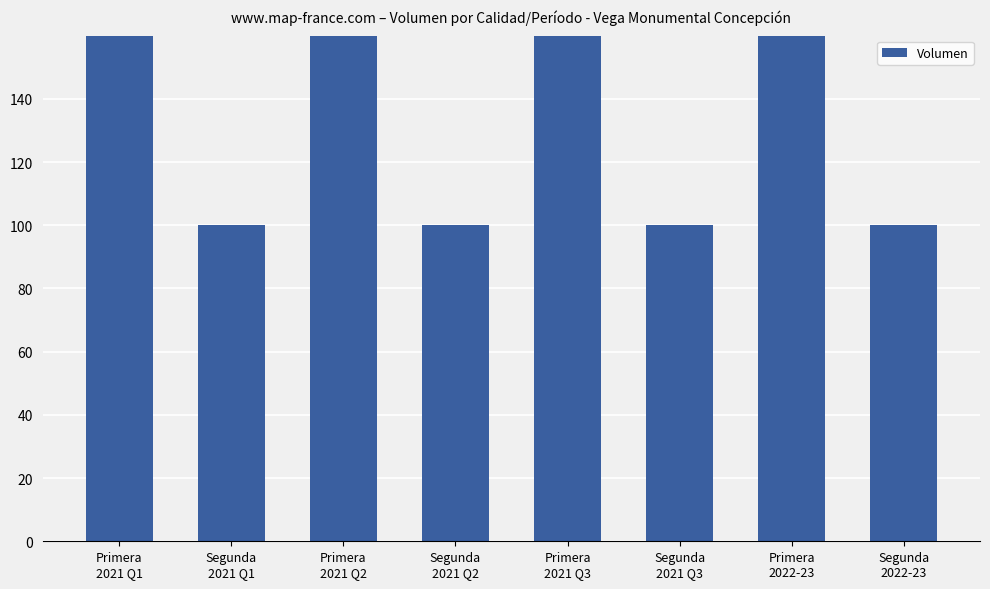

Reading left to right, what are all the values shown in this chart?

Primera
2021 Q1=200	Segunda
2021 Q1=100	Primera
2021 Q2=200	Segunda
2021 Q2=100	Primera
2021 Q3=200	Segunda
2021 Q3=100	Primera
2022-23=200	Segunda
2022-23=100